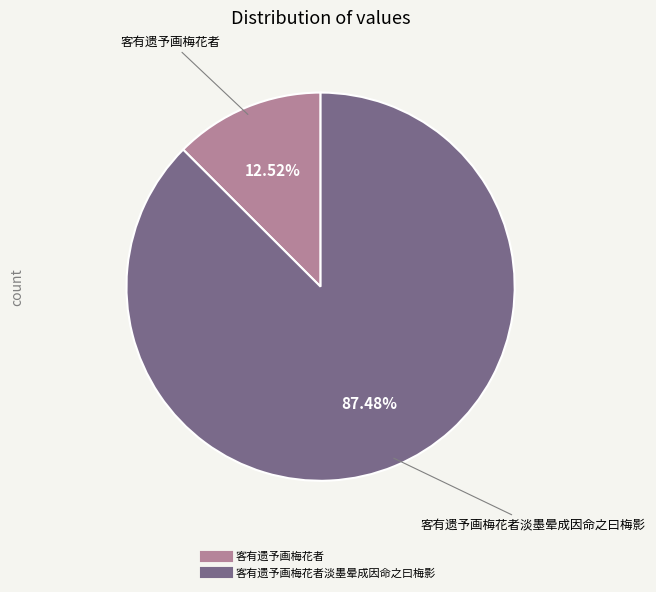

Is there any slice that represents more than half of the pie?

Yes